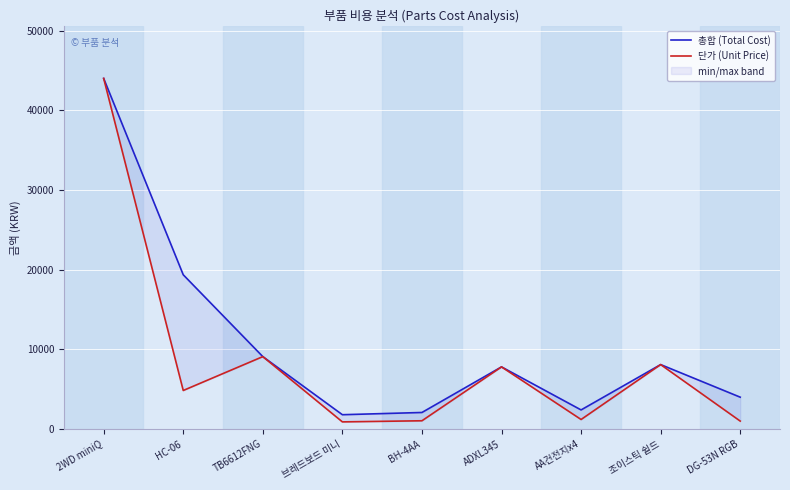

Which category has the highest value across all series?

2WD miniQ